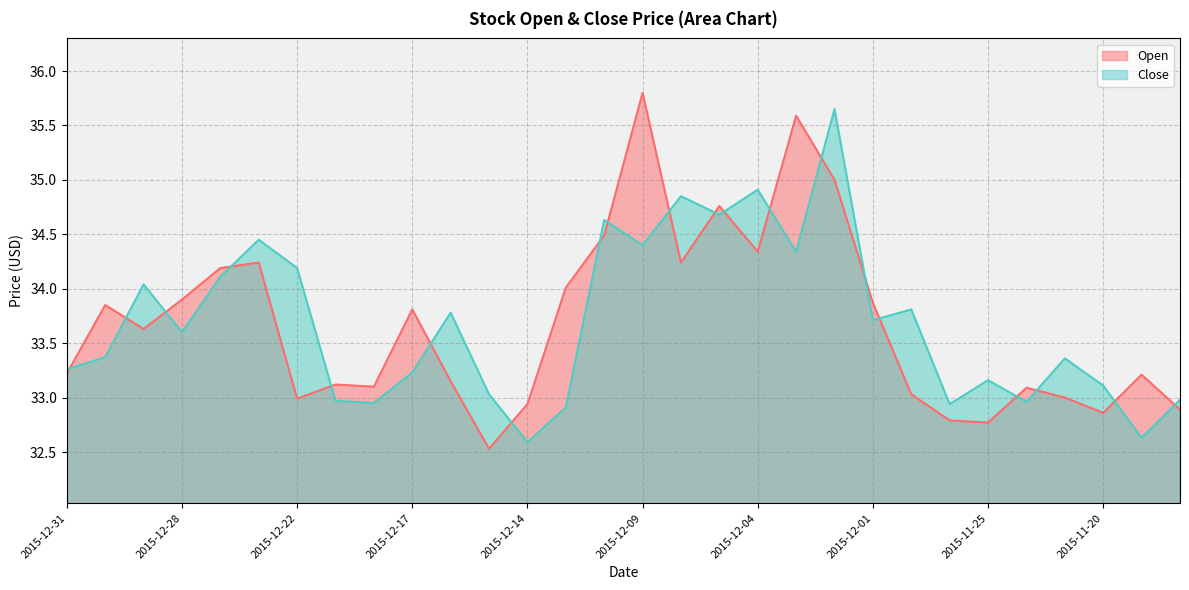

What is the sum of the Open values at 2015-12-17 and 2015-12-03?

69.4